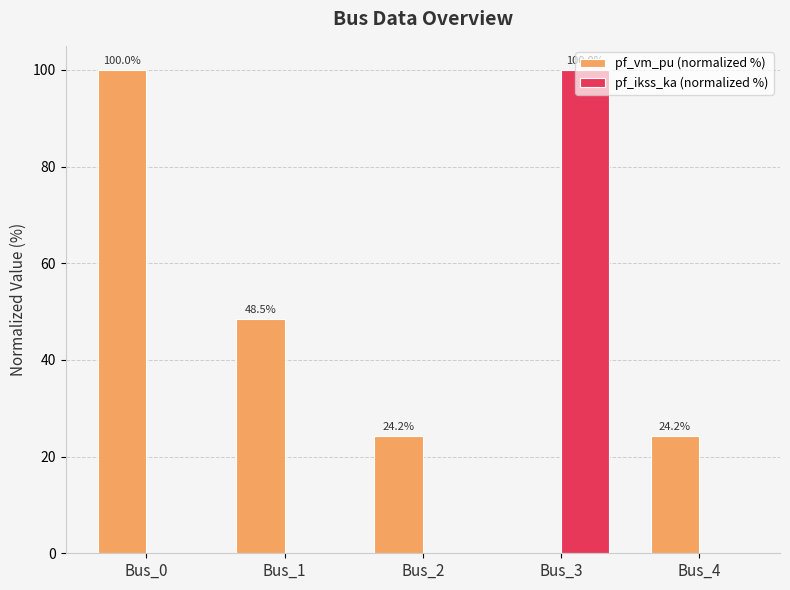

Between Bus_1 and Bus_2, which series saw the biggest shift?

pf_vm_pu (normalized %)